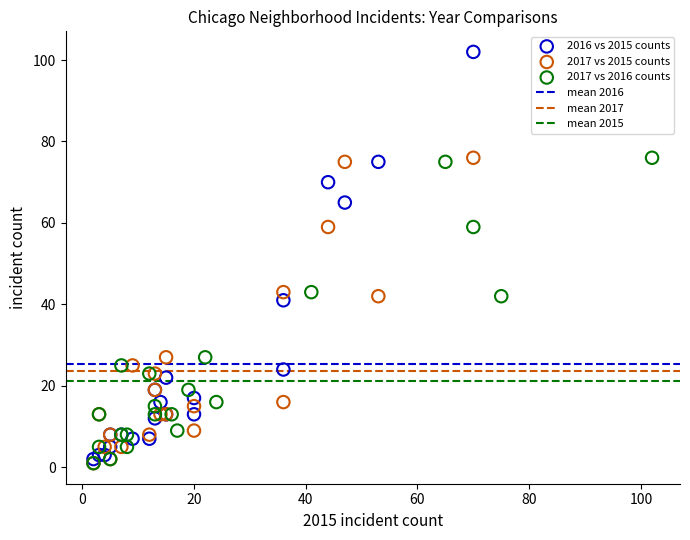

Which series reaches the maximum Y coordinate?

2016 vs 2015 counts